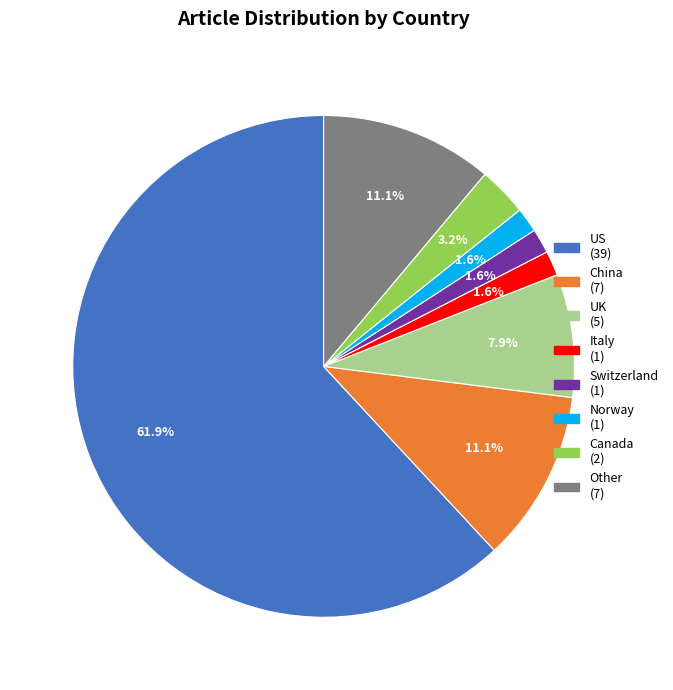

Combined, do UK and US account for over 50%?

Yes